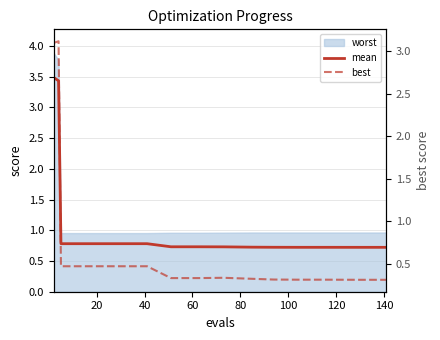

What is the approximate value of best at 40?

0.5